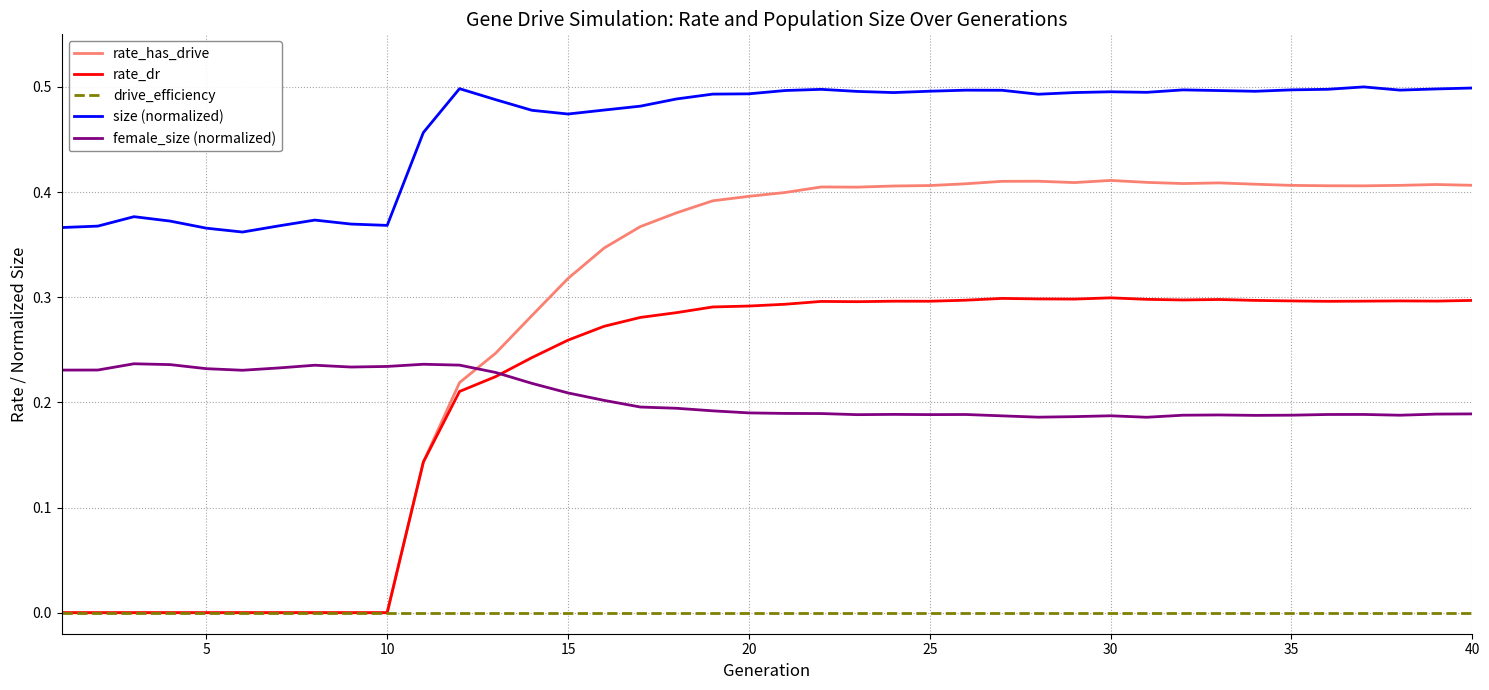

How many times do female_size (normalized) and rate_dr cross each other?

1